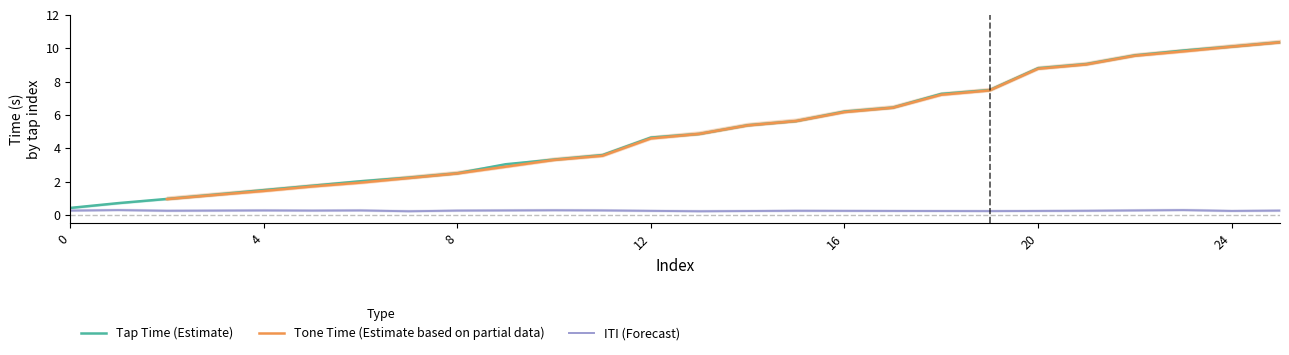

Does the chart display data point markers on the line(s)?

No